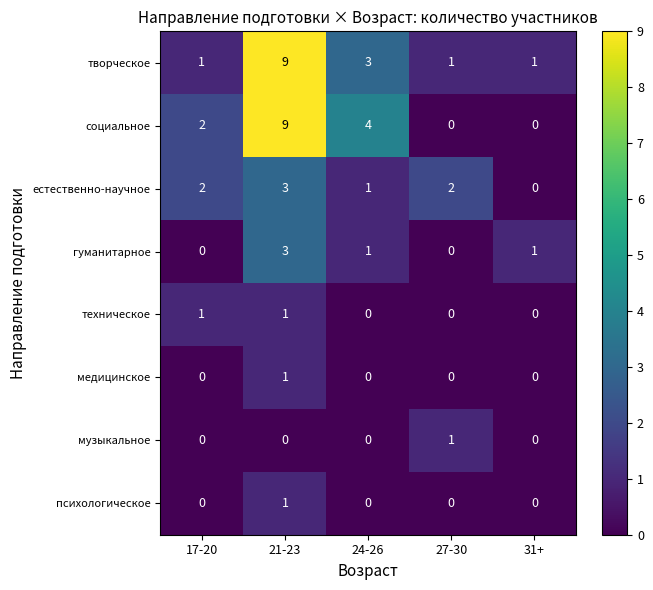

How many categories are shown in the chart?

5